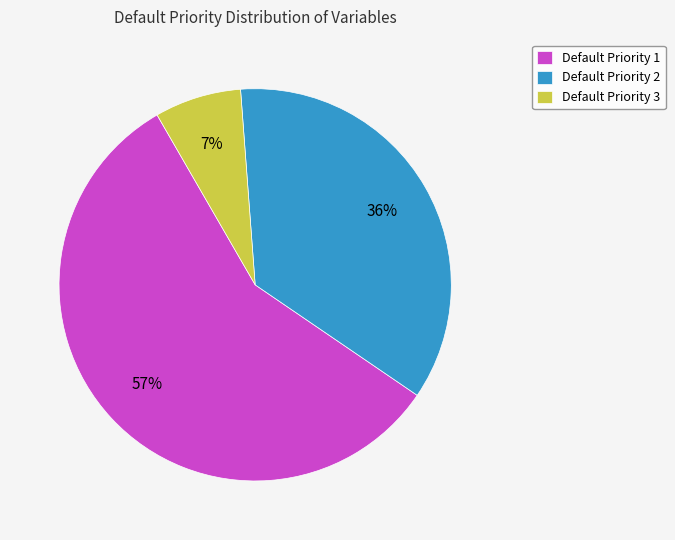

How many slices are in this pie chart?

3